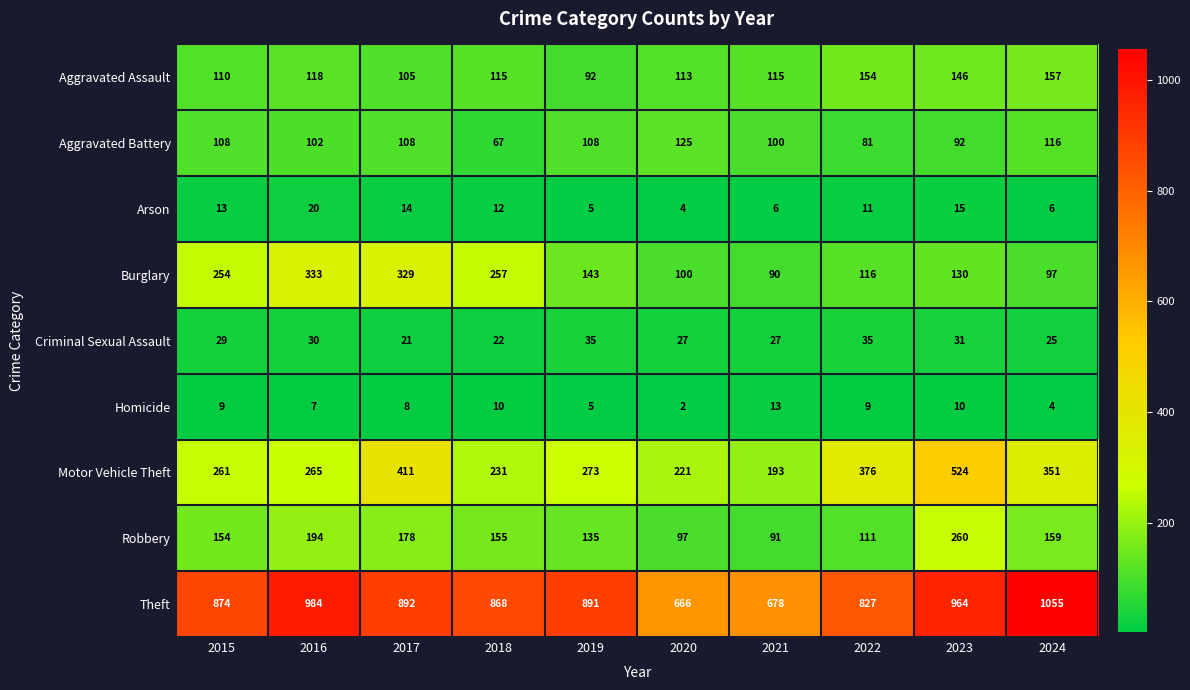

Rank the series at 2020 from lowest to highest value.

Homicide, Arson, Criminal Sexual Assault, Robbery, Burglary, Aggravated Assault, Aggravated Battery, Motor Vehicle Theft, Theft